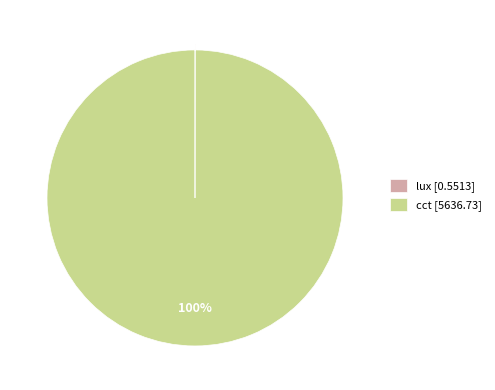

To the nearest percent, what is the average slice percentage?

50%